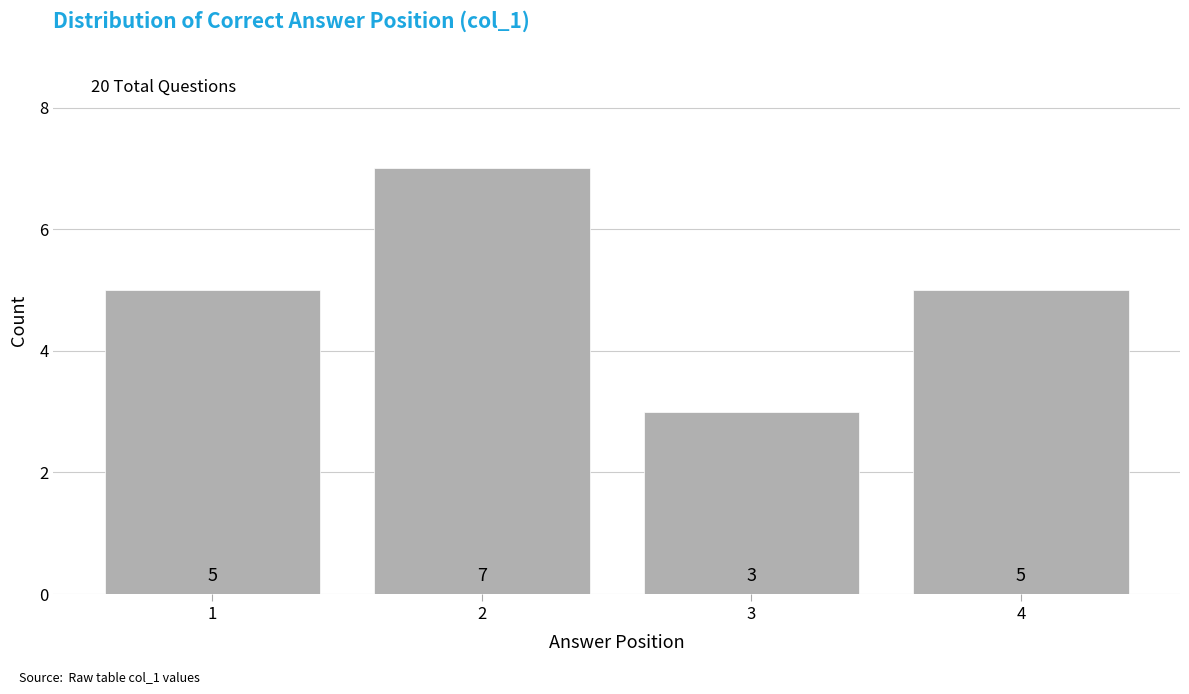

Reading left to right, transcribe all the data shown in this chart.

1=5	2=7	3=3	4=5